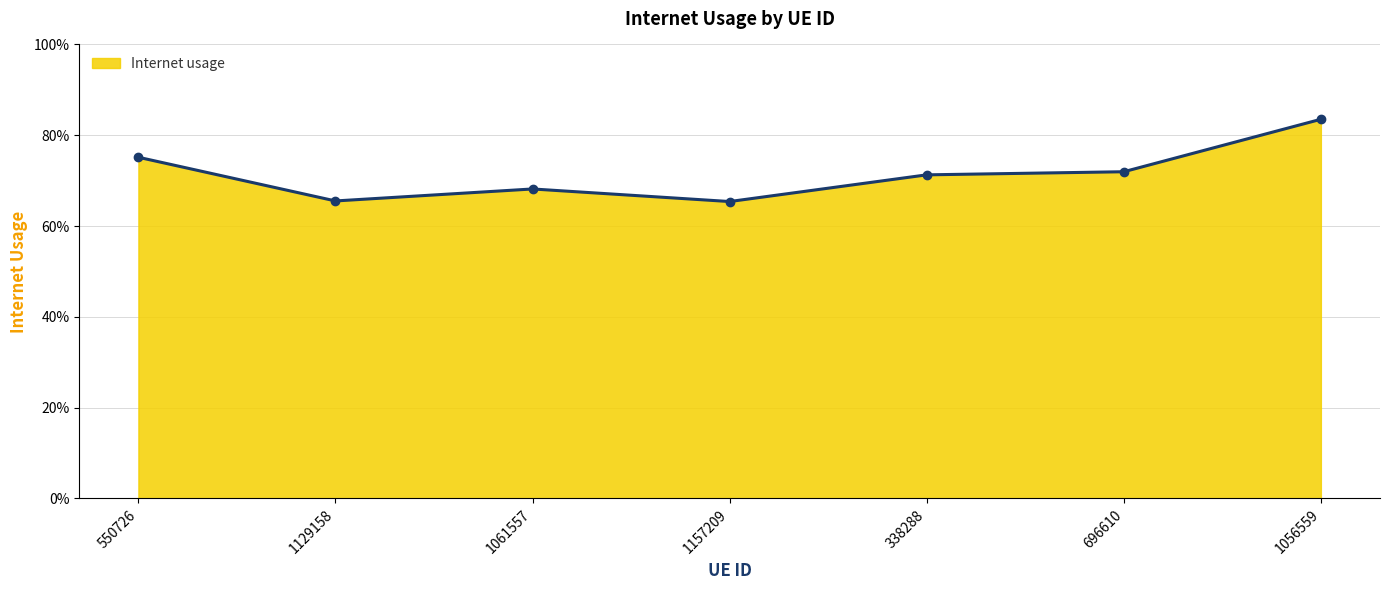

Is this an area chart (filled region under the line)?

Yes